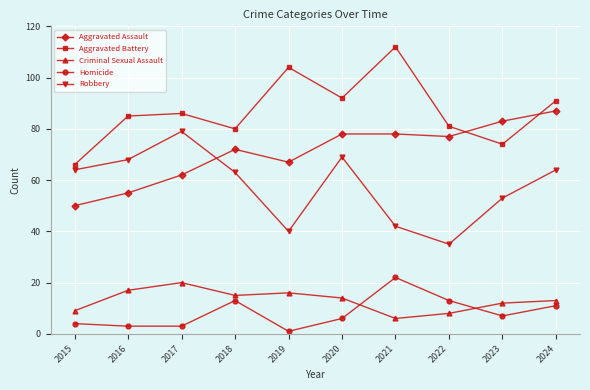

True or false: Criminal Sexual Assault and Aggravated Assault intersect in this chart.

False